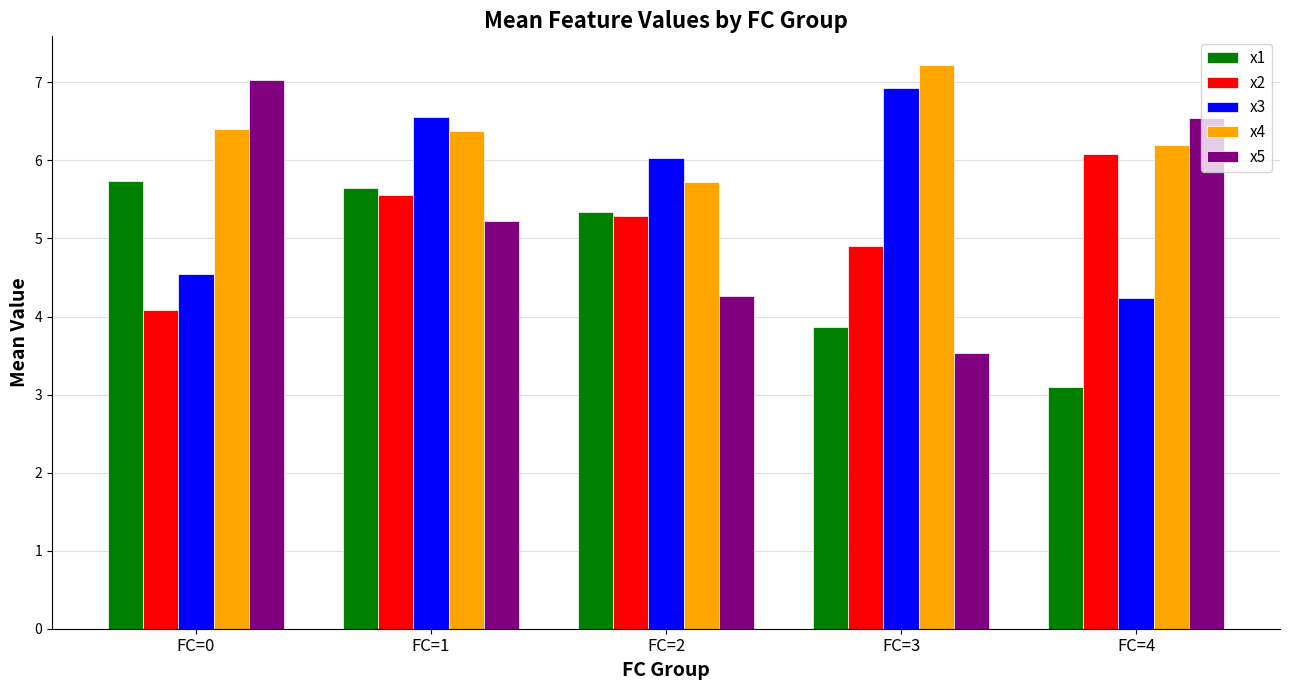

Is the value of x5 at FC=3 greater than the value of x4 at FC=1?

No